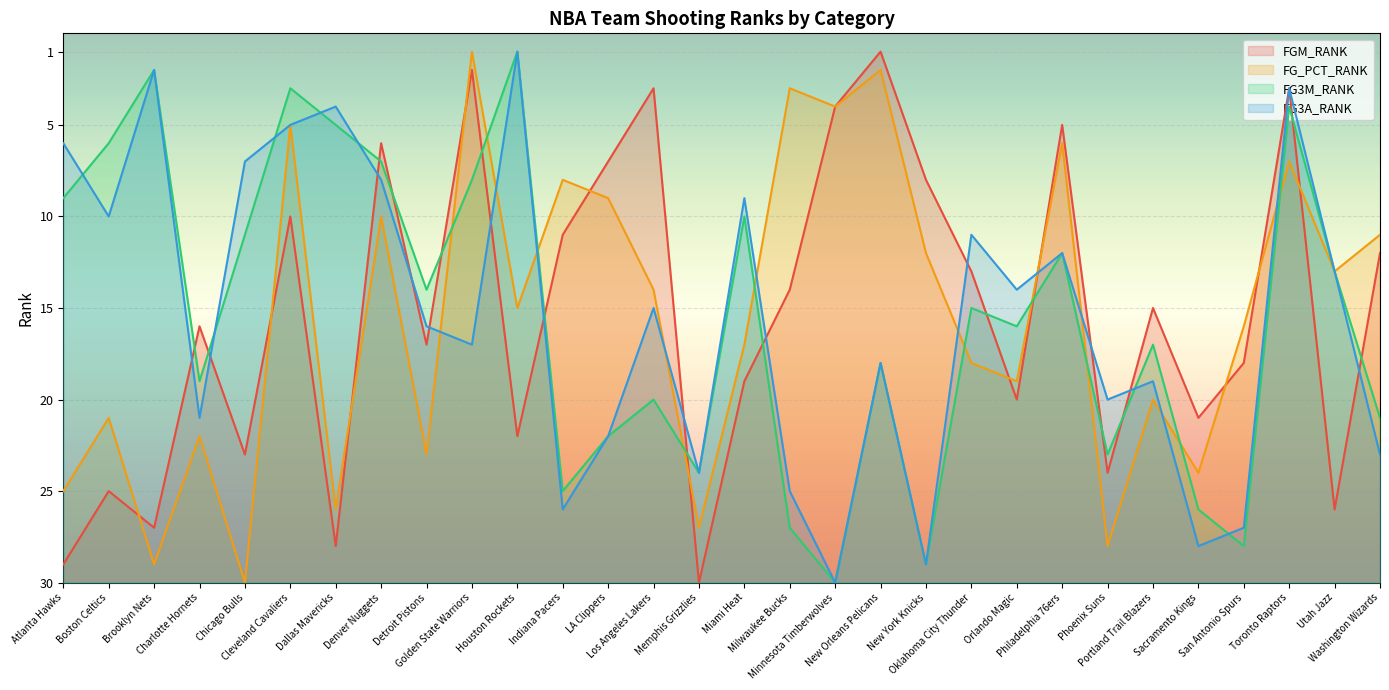

The value of FGM_RANK at Minnesota Timberwolves is 4. True or false?

True